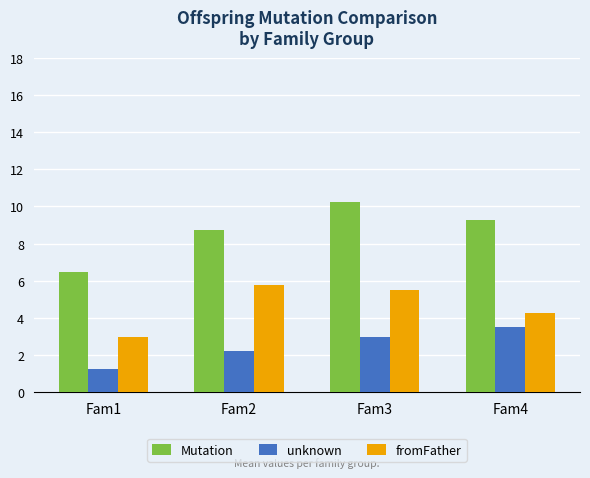

At which label is Mutation closest to 8?

Fam2